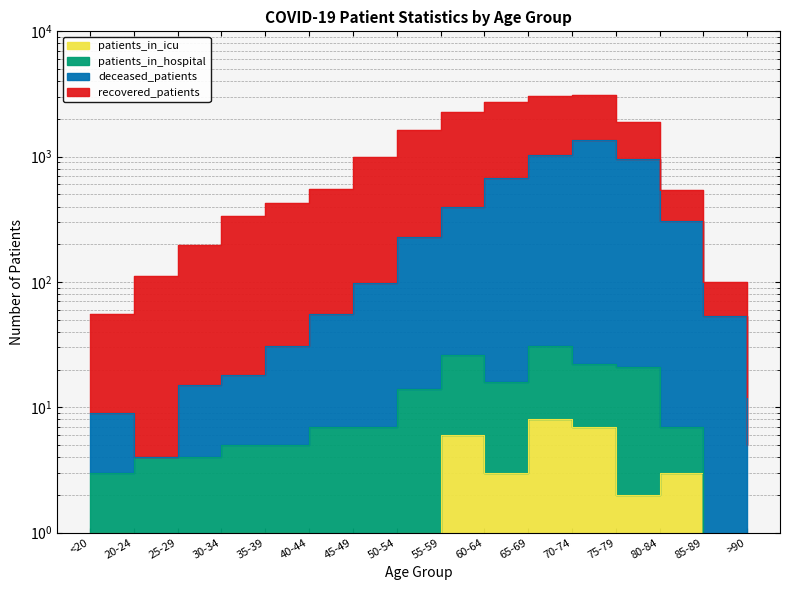

Is it true that patients_in_icu equals 1 at 30-34?

False